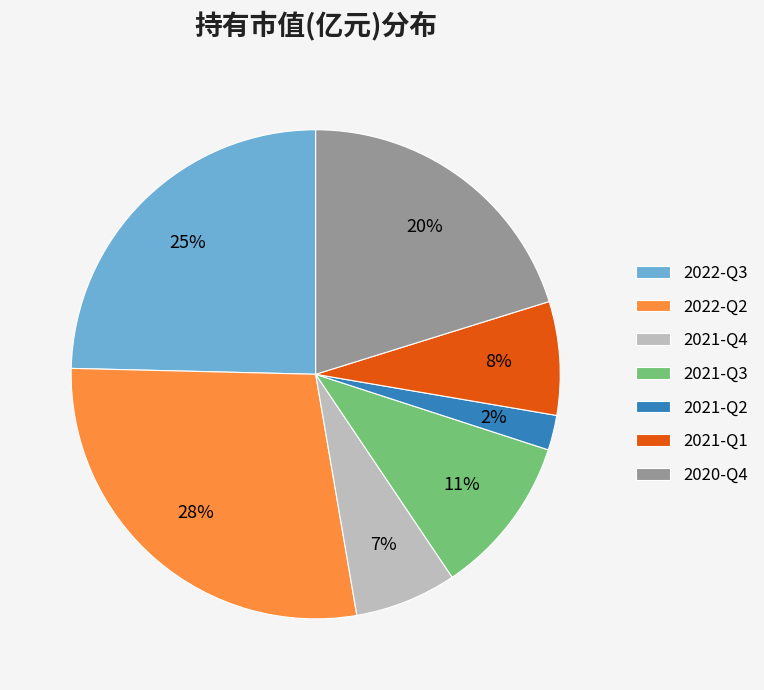

True or false: 2021-Q3 accounts for 11% of the total.

True